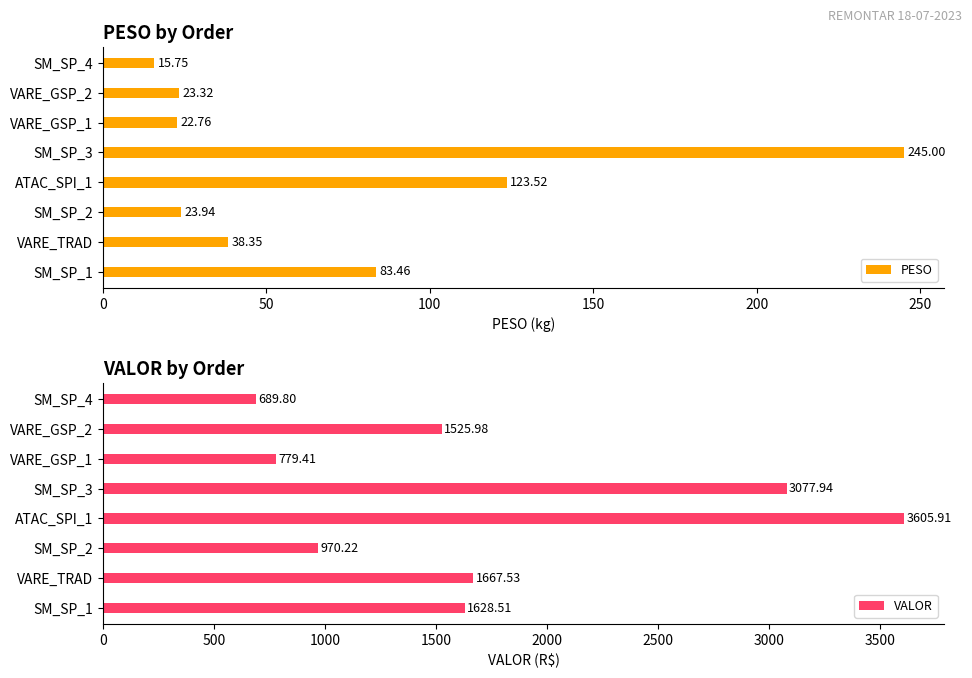

What is the difference between the second highest and minimum values in the VALOR series?

2388.1